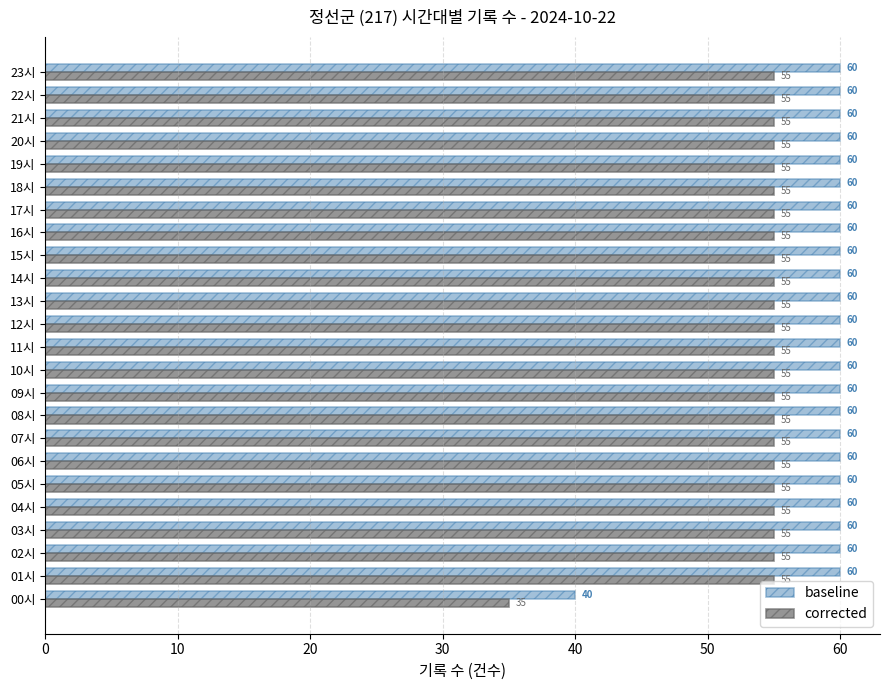

What is the spread (max minus min) of values at 18시?

5